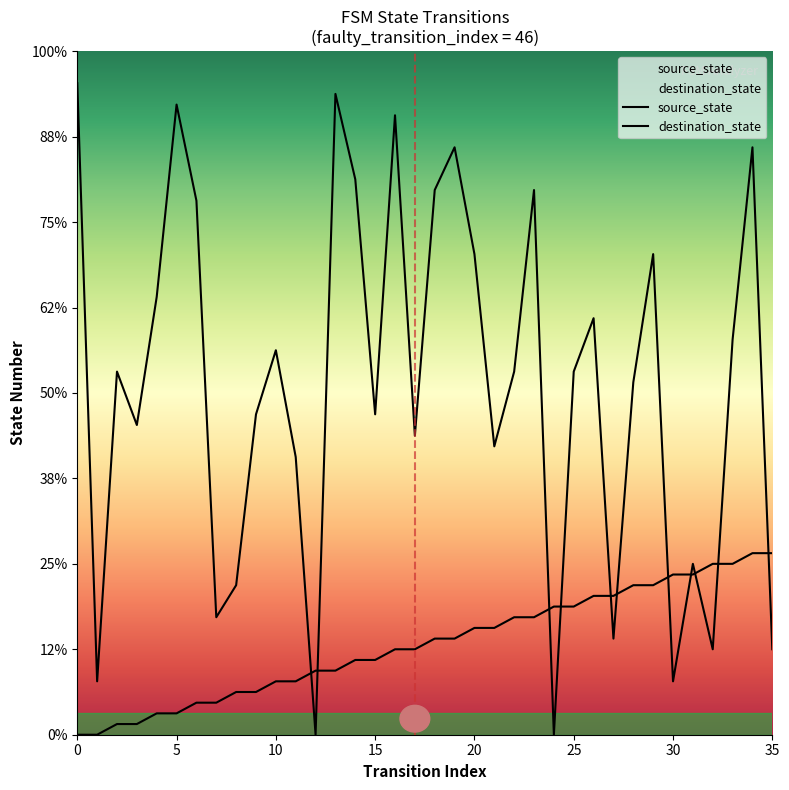

Reading right to left, what are all the values shown in this chart?

source_state: 17	17	16	16	15	15	14	14	13	13	12	12	11	11	10	10	9	9	8	8	7	7	6	6	5	5	4	4	3	3	2	2	1	1	0	0
destination_state: 8	55	37	8	16	5	45	33	9	39	34	0	51	34	27	45	55	51	28	58	30	52	60	0	26	36	30	14	11	50	59	41	29	34	5	61